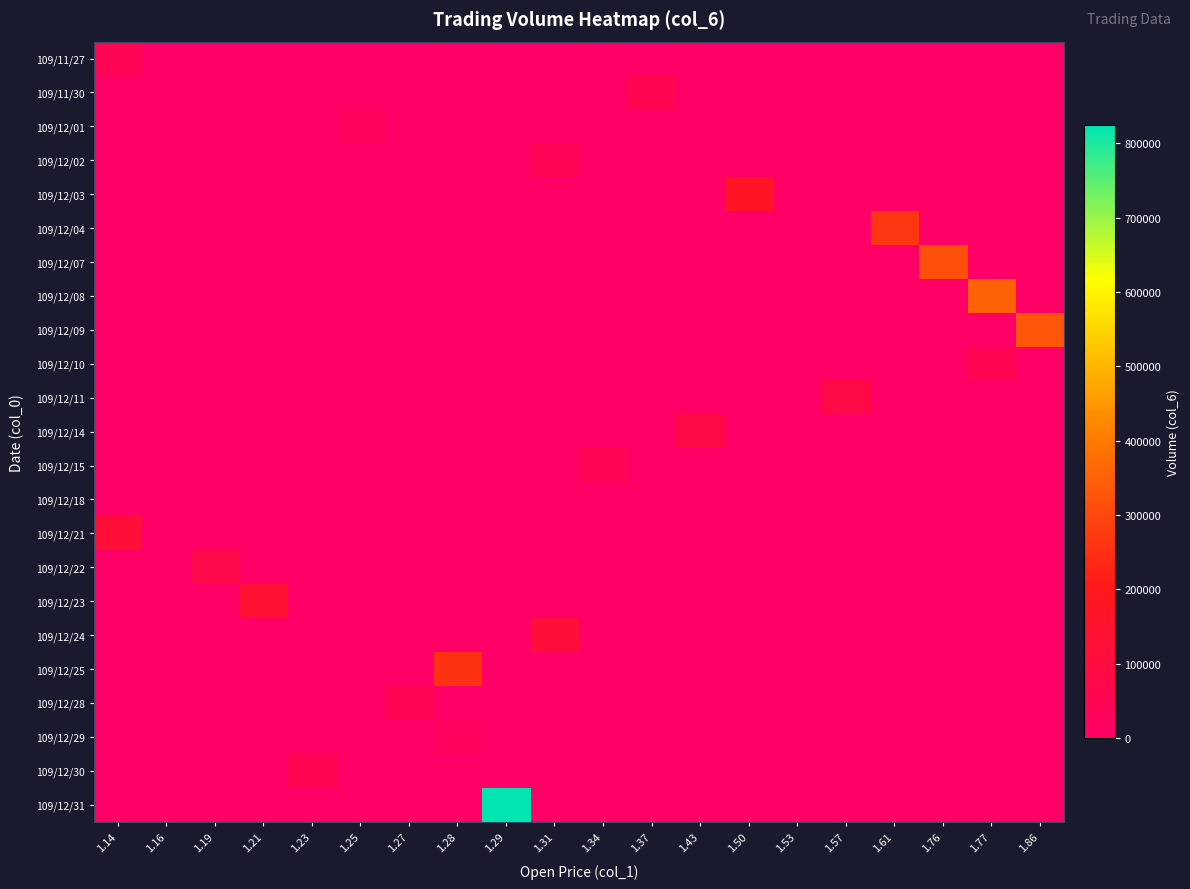

Reading right to left, extract all data points from this chart.

109/11/27: 1.86=0	1.77=0	1.76=0	1.61=0	1.57=0	1.53=0	1.50=0	1.43=0	1.37=0	1.34=0	1.31=0	1.29=0	1.28=0	1.27=0	1.25=0	1.23=0	1.21=0	1.19=0	1.16=0	1.14=43500
109/11/30: 1.86=0	1.77=0	1.76=0	1.61=0	1.57=0	1.53=0	1.50=0	1.43=0	1.37=57310	1.34=0	1.31=0	1.29=0	1.28=0	1.27=0	1.25=0	1.23=0	1.21=0	1.19=0	1.16=0	1.14=0
109/12/01: 1.86=0	1.77=0	1.76=0	1.61=0	1.57=0	1.53=0	1.50=0	1.43=0	1.37=0	1.34=0	1.31=0	1.29=0	1.28=0	1.27=0	1.25=27080	1.23=0	1.21=0	1.19=0	1.16=0	1.14=0
109/12/02: 1.86=0	1.77=0	1.76=0	1.61=0	1.57=0	1.53=0	1.50=0	1.43=0	1.37=0	1.34=0	1.31=45140	1.29=0	1.28=0	1.27=0	1.25=0	1.23=0	1.21=0	1.19=0	1.16=0	1.14=0
109/12/03: 1.86=0	1.77=0	1.76=0	1.61=0	1.57=0	1.53=0	1.50=171550	1.43=0	1.37=0	1.34=0	1.31=0	1.29=0	1.28=0	1.27=0	1.25=0	1.23=0	1.21=0	1.19=0	1.16=0	1.14=0
109/12/04: 1.86=0	1.77=0	1.76=0	1.61=264930	1.57=0	1.53=0	1.50=0	1.43=0	1.37=0	1.34=0	1.31=0	1.29=0	1.28=0	1.27=0	1.25=0	1.23=0	1.21=0	1.19=0	1.16=0	1.14=0
109/12/07: 1.86=0	1.77=0	1.76=316450	1.61=0	1.57=0	1.53=0	1.50=0	1.43=0	1.37=0	1.34=0	1.31=0	1.29=0	1.28=0	1.27=0	1.25=0	1.23=0	1.21=0	1.19=0	1.16=0	1.14=0
109/12/08: 1.86=0	1.77=352030	1.76=0	1.61=0	1.57=0	1.53=0	1.50=0	1.43=0	1.37=0	1.34=0	1.31=0	1.29=0	1.28=0	1.27=0	1.25=0	1.23=0	1.21=0	1.19=0	1.16=0	1.14=0
109/12/09: 1.86=328850	1.77=0	1.76=0	1.61=0	1.57=0	1.53=0	1.50=0	1.43=0	1.37=0	1.34=0	1.31=0	1.29=0	1.28=0	1.27=0	1.25=0	1.23=0	1.21=0	1.19=0	1.16=0	1.14=0
109/12/10: 1.86=0	1.77=52730	1.76=0	1.61=0	1.57=0	1.53=0	1.50=0	1.43=0	1.37=0	1.34=0	1.31=0	1.29=0	1.28=0	1.27=0	1.25=0	1.23=0	1.21=0	1.19=0	1.16=0	1.14=0
109/12/11: 1.86=0	1.77=0	1.76=0	1.61=0	1.57=84990	1.53=0	1.50=0	1.43=0	1.37=0	1.34=0	1.31=0	1.29=0	1.28=0	1.27=0	1.25=0	1.23=0	1.21=0	1.19=0	1.16=0	1.14=0
109/12/14: 1.86=0	1.77=0	1.76=0	1.61=0	1.57=0	1.53=0	1.50=0	1.43=85780	1.37=0	1.34=0	1.31=0	1.29=0	1.28=0	1.27=0	1.25=0	1.23=0	1.21=0	1.19=0	1.16=0	1.14=0
109/12/15: 1.86=0	1.77=0	1.76=0	1.61=0	1.57=0	1.53=0	1.50=0	1.43=0	1.37=0	1.34=48740	1.31=0	1.29=0	1.28=0	1.27=0	1.25=0	1.23=0	1.21=0	1.19=0	1.16=0	1.14=0
109/12/18: 1.86=0	1.77=0	1.76=0	1.61=0	1.57=0	1.53=0	1.50=0	1.43=0	1.37=0	1.34=0	1.31=0	1.29=0	1.28=0	1.27=0	1.25=0	1.23=0	1.21=0	1.19=0	1.16=2320	1.14=0
109/12/21: 1.86=0	1.77=0	1.76=0	1.61=0	1.57=0	1.53=0	1.50=0	1.43=0	1.37=0	1.34=0	1.31=0	1.29=0	1.28=0	1.27=0	1.25=0	1.23=0	1.21=0	1.19=0	1.16=0	1.14=127400
109/12/22: 1.86=0	1.77=0	1.76=0	1.61=0	1.57=0	1.53=0	1.50=0	1.43=0	1.37=0	1.34=0	1.31=0	1.29=0	1.28=0	1.27=0	1.25=0	1.23=0	1.21=0	1.19=77070	1.16=0	1.14=0
109/12/23: 1.86=0	1.77=0	1.76=0	1.61=0	1.57=0	1.53=0	1.50=0	1.43=0	1.37=0	1.34=0	1.31=0	1.29=0	1.28=0	1.27=0	1.25=0	1.23=0	1.21=140930	1.19=0	1.16=0	1.14=0
109/12/24: 1.86=0	1.77=0	1.76=0	1.61=0	1.57=0	1.53=0	1.50=0	1.43=0	1.37=0	1.34=0	1.31=119280	1.29=0	1.28=0	1.27=0	1.25=0	1.23=0	1.21=0	1.19=0	1.16=0	1.14=0
109/12/25: 1.86=0	1.77=0	1.76=0	1.61=0	1.57=0	1.53=0	1.50=0	1.43=0	1.37=0	1.34=0	1.31=0	1.29=0	1.28=256590	1.27=0	1.25=0	1.23=0	1.21=0	1.19=0	1.16=0	1.14=0
109/12/28: 1.86=0	1.77=0	1.76=0	1.61=0	1.57=0	1.53=0	1.50=0	1.43=0	1.37=0	1.34=0	1.31=0	1.29=0	1.28=0	1.27=51100	1.25=0	1.23=0	1.21=0	1.19=0	1.16=0	1.14=0
109/12/29: 1.86=0	1.77=0	1.76=0	1.61=0	1.57=0	1.53=0	1.50=0	1.43=0	1.37=0	1.34=0	1.31=0	1.29=0	1.28=25600	1.27=0	1.25=0	1.23=0	1.21=0	1.19=0	1.16=0	1.14=0
109/12/30: 1.86=0	1.77=0	1.76=0	1.61=0	1.57=0	1.53=0	1.50=0	1.43=0	1.37=0	1.34=0	1.31=0	1.29=0	1.28=0	1.27=0	1.25=0	1.23=52890	1.21=0	1.19=0	1.16=0	1.14=0
109/12/31: 1.86=0	1.77=0	1.76=0	1.61=0	1.57=0	1.53=0	1.50=0	1.43=0	1.37=0	1.34=0	1.31=0	1.29=824210	1.28=0	1.27=0	1.25=0	1.23=0	1.21=0	1.19=0	1.16=0	1.14=0